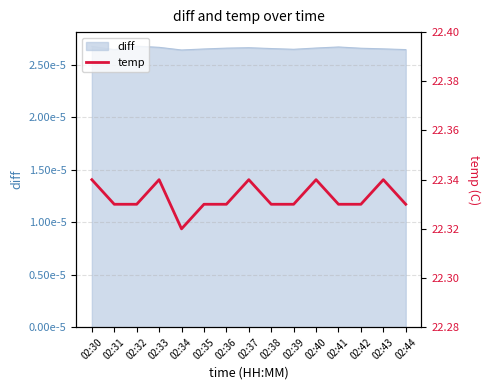

How many values are between 22 and 23?

15